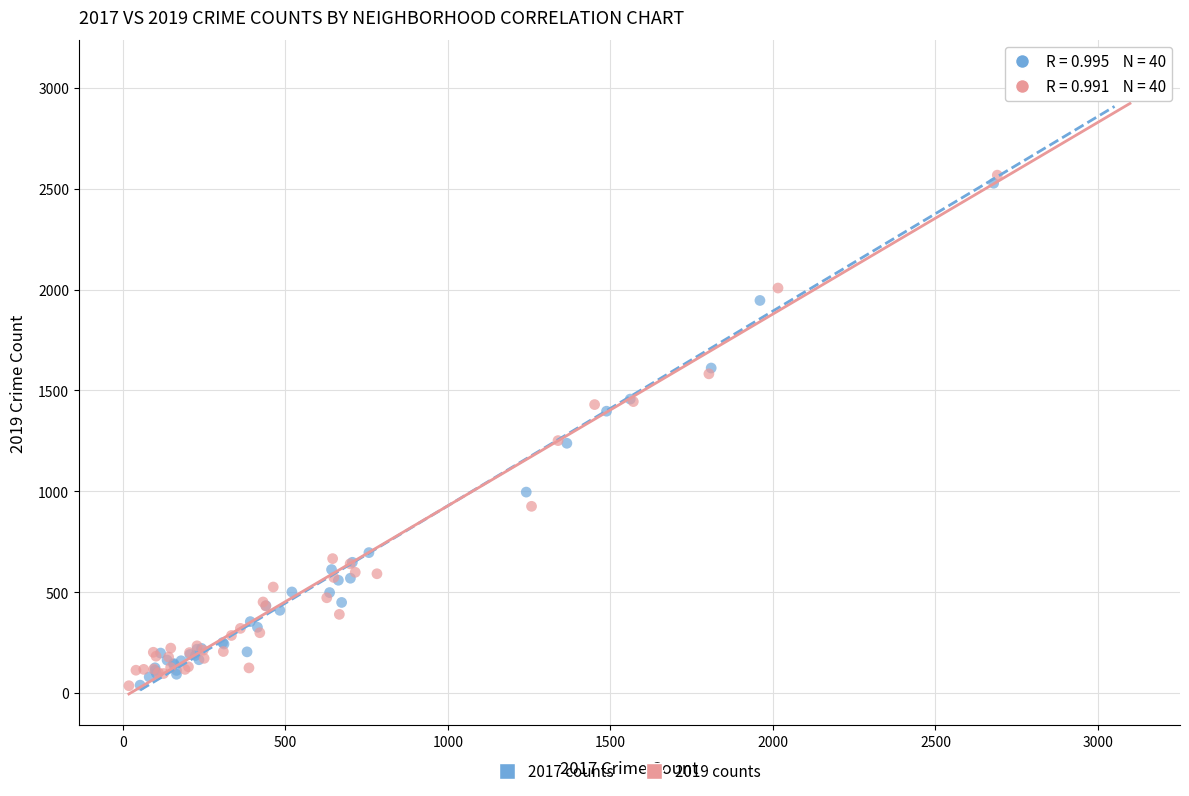

Which series has the widest spread of Y values?

2017 counts